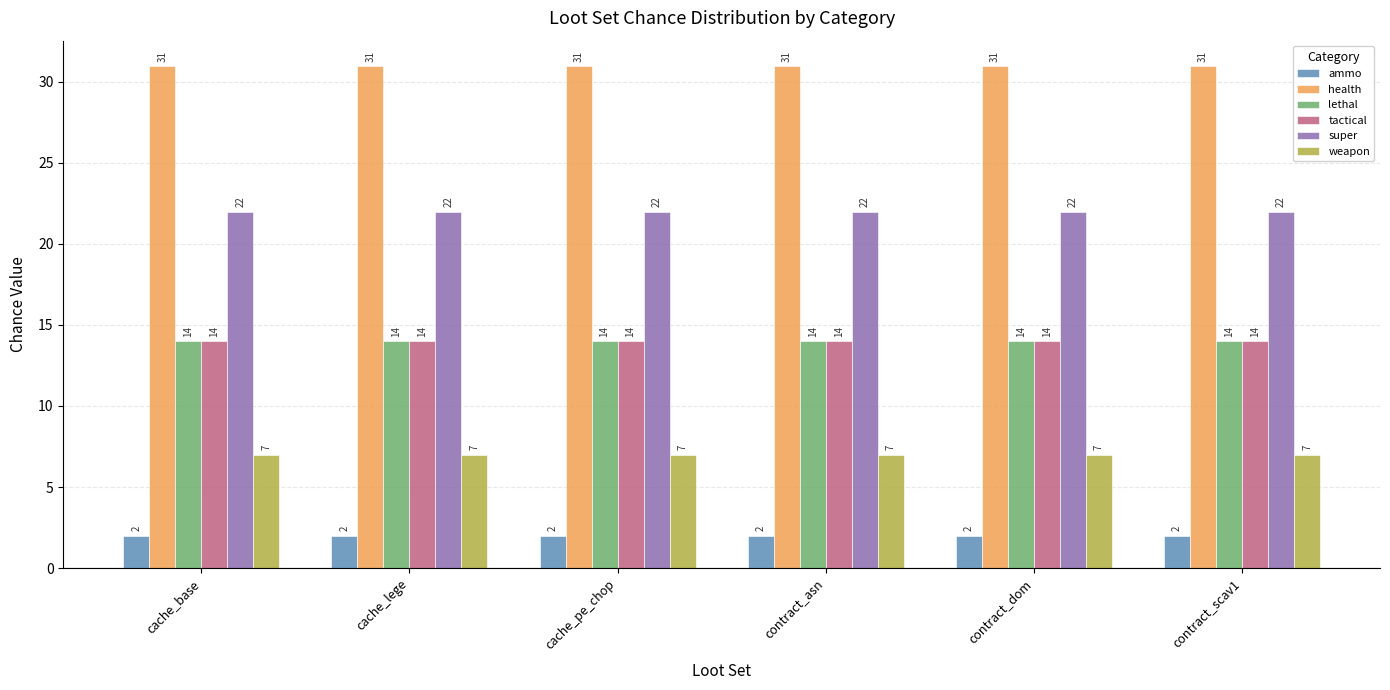

Reading left to right, extract all data points from this chart.

ammo: 2	2	2	2	2	2
health: 31	31	31	31	31	31
lethal: 14	14	14	14	14	14
tactical: 14	14	14	14	14	14
super: 22	22	22	22	22	22
weapon: 7	7	7	7	7	7